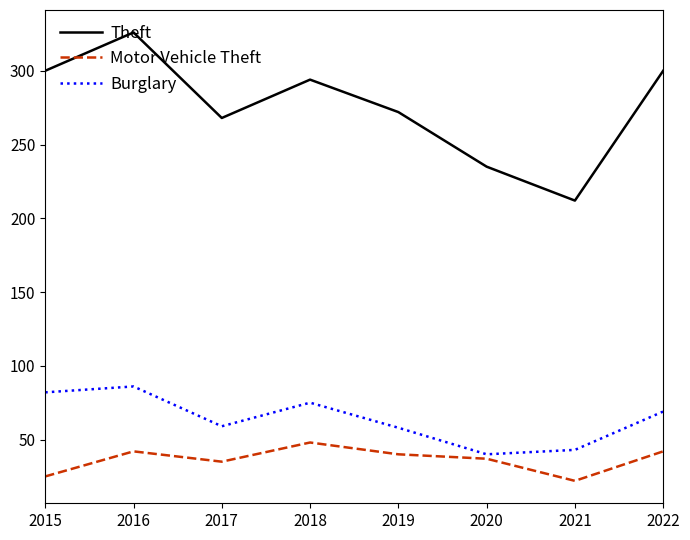

Which series has the largest total across all categories?

Theft